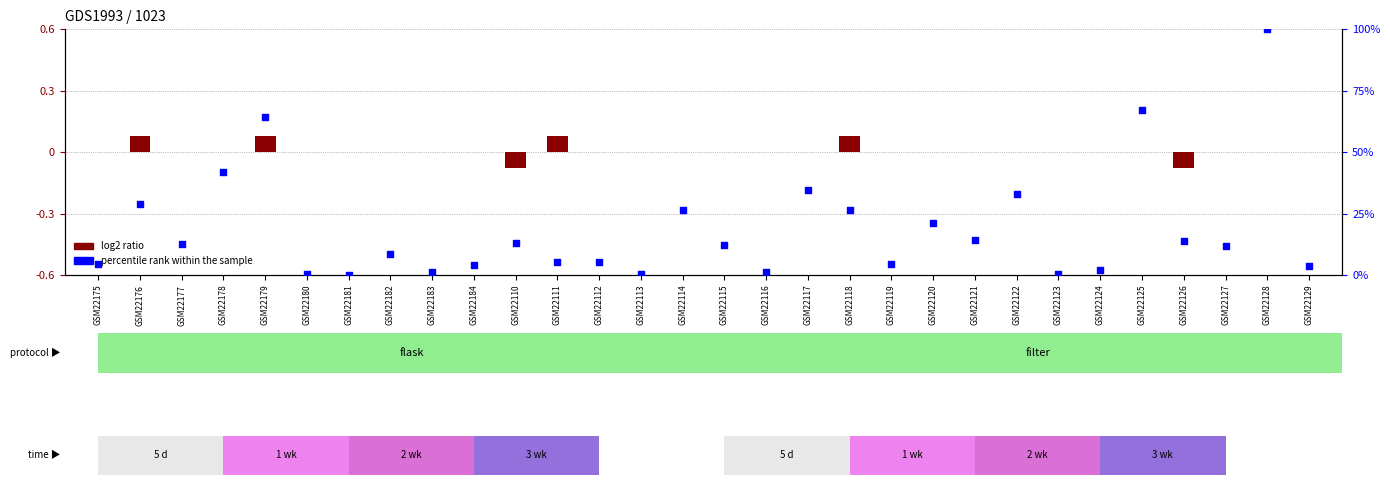

At how many categories does at least one series exceed 12?

15